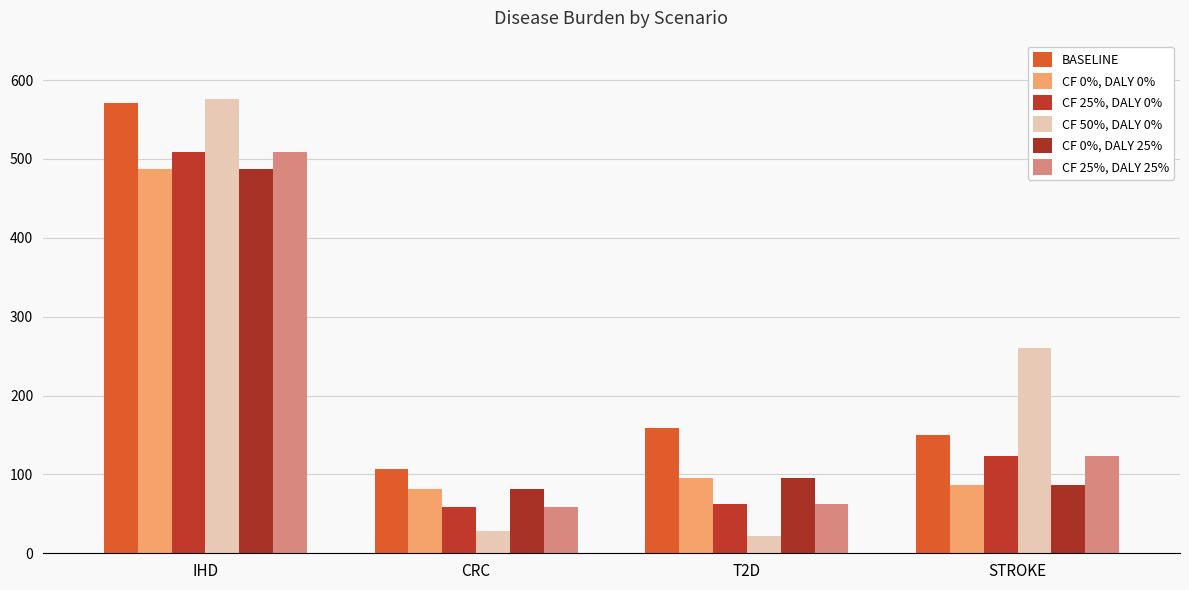

Reading left to right, extract all data points from this chart.

BASELINE: IHD=570.9	CRC=106.7	T2D=159.0	STROKE=149.9
CF 0%, DALY 0%: IHD=487.6	CRC=82.0	T2D=95.8	STROKE=86.0
CF 25%, DALY 0%: IHD=509.0	CRC=58.3	T2D=62.1	STROKE=123.7
CF 50%, DALY 0%: IHD=576.3	CRC=27.9	T2D=22.0	STROKE=260.6
CF 0%, DALY 25%: IHD=487.6	CRC=82.0	T2D=95.8	STROKE=86.0
CF 25%, DALY 25%: IHD=509.0	CRC=58.3	T2D=62.1	STROKE=123.7